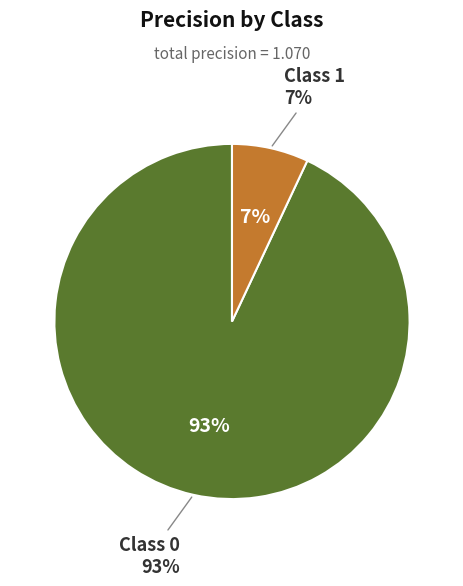

To the nearest percent, what percentage of the pie is 1?

7%